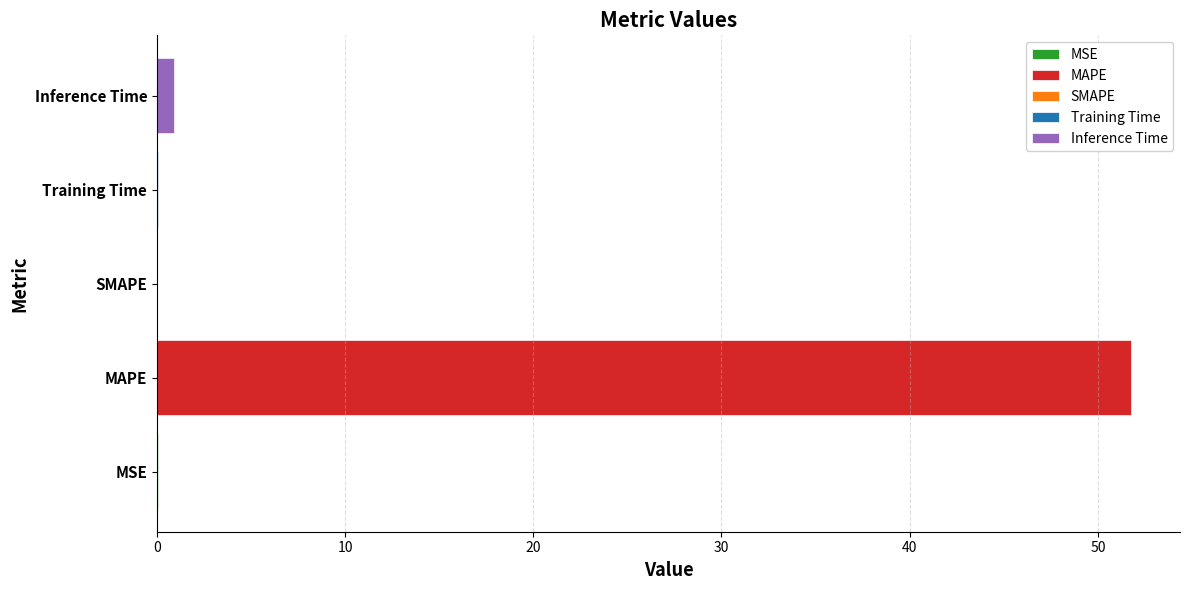

Which category has the lowest value across all series?

SMAPE